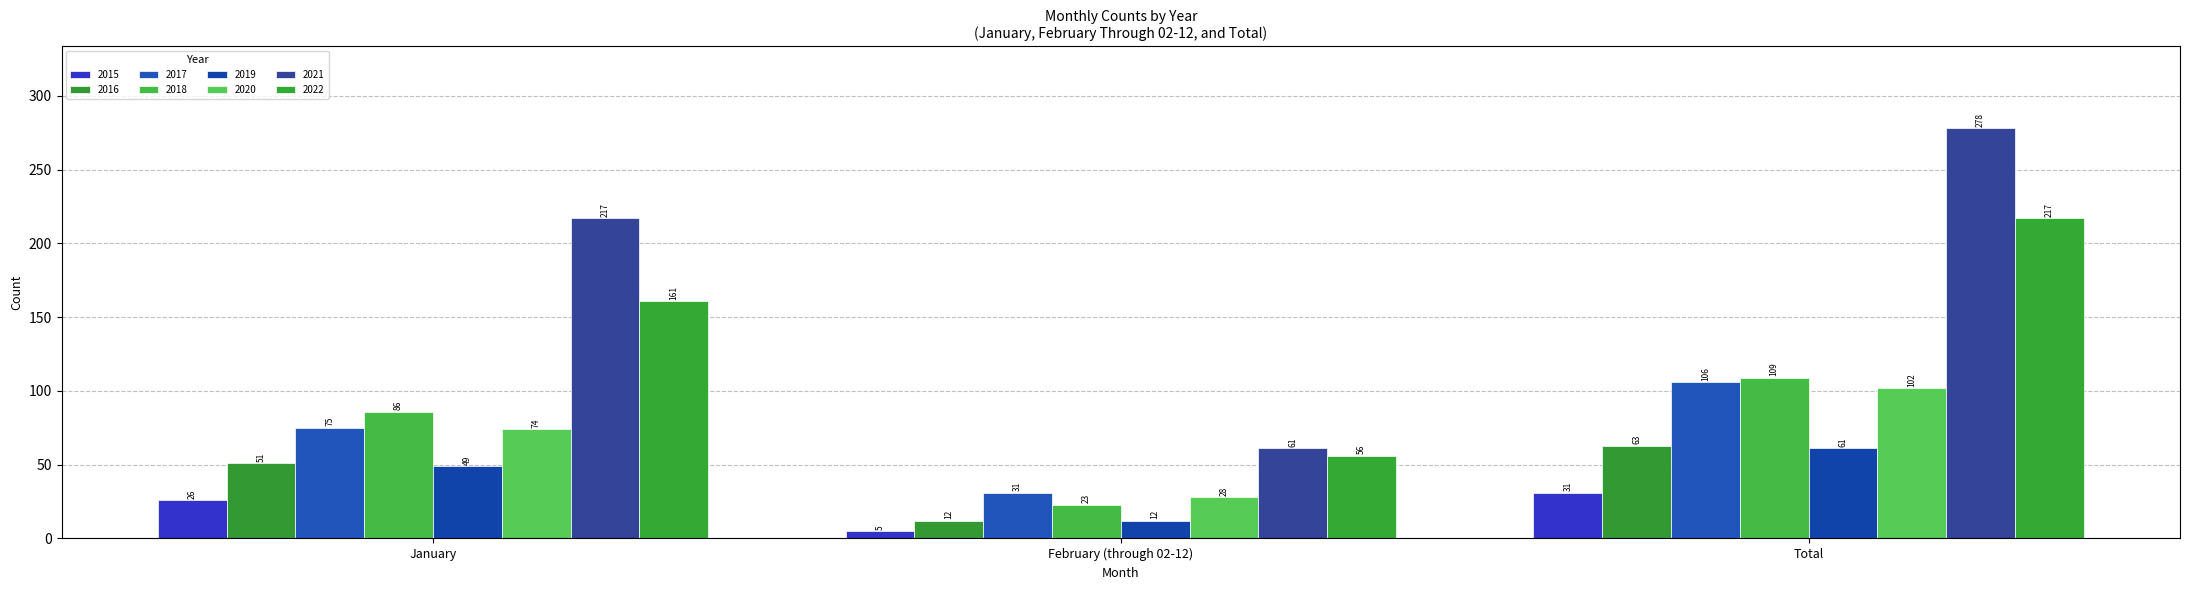

Which series has the widest spread of values?

2021